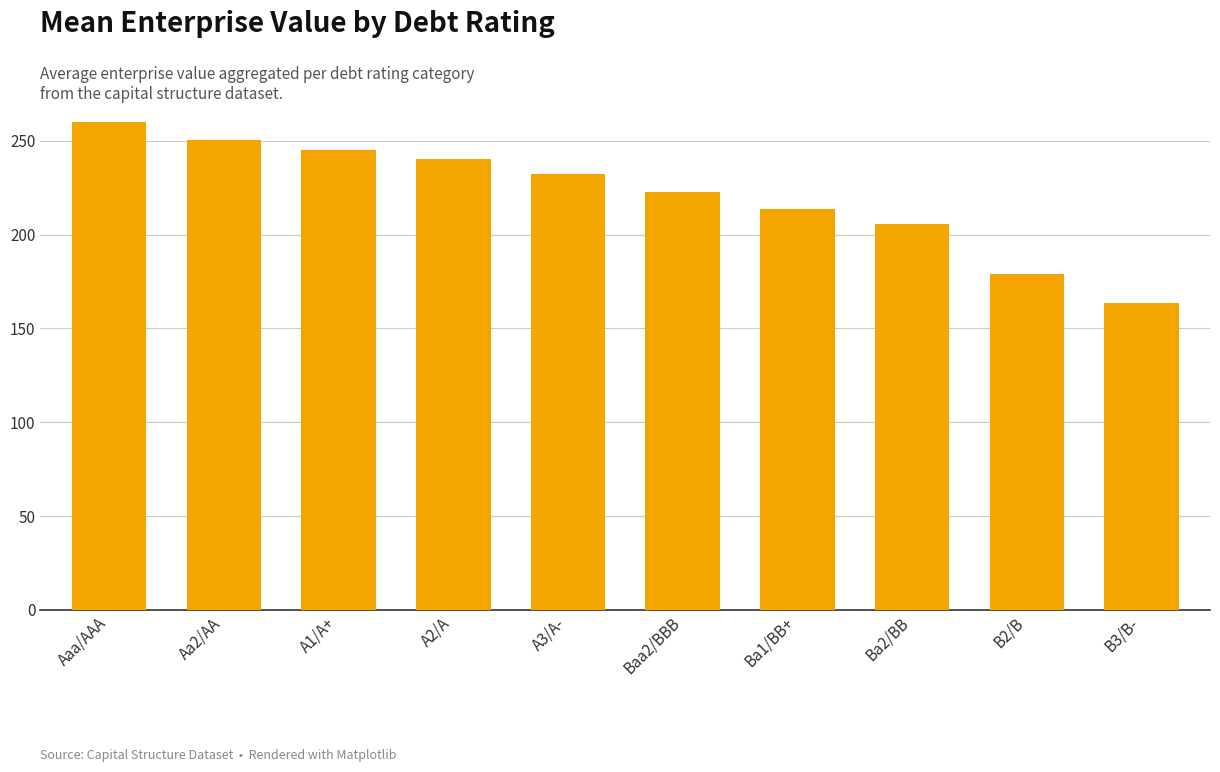

Count the number of categories in the chart.

10